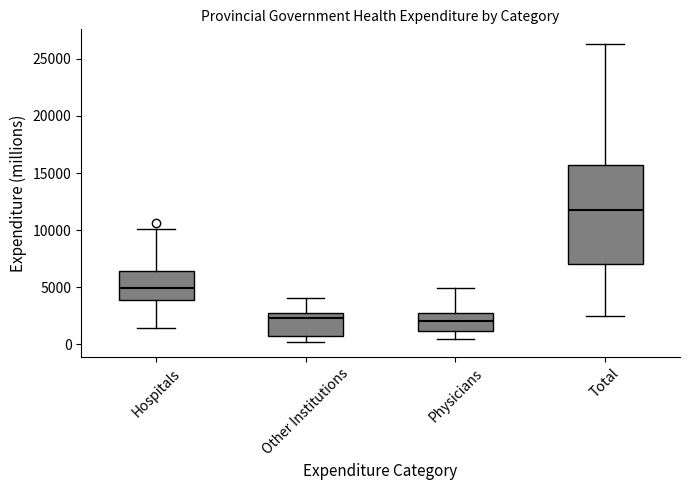

Reading left to right, read every box against the y-axis: the position of its median line, the range the box covers, and the ends of its whiskers. The values are not printed on the chart, so give them approximately, as read against the axis.

Hospitals: median 5000, box 4000 to 6500, whiskers 1500 to 10000
Other Institutions: median 2500, box 500 to 3000, whiskers 0 to 4000
Physicians: median 2000, box 1000 to 3000, whiskers 500 to 5000
Total: median 12000, box 7000 to 15500, whiskers 2500 to 26500